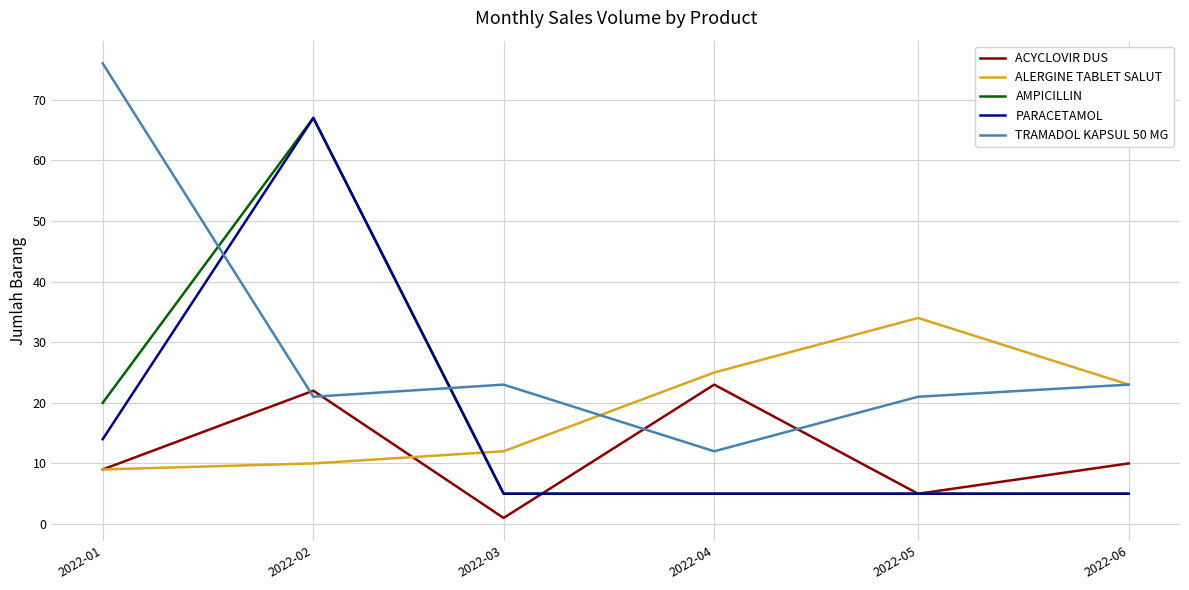

True or false: TRAMADOL KAPSUL 50 MG has a value of 12 at 2022-04.

True